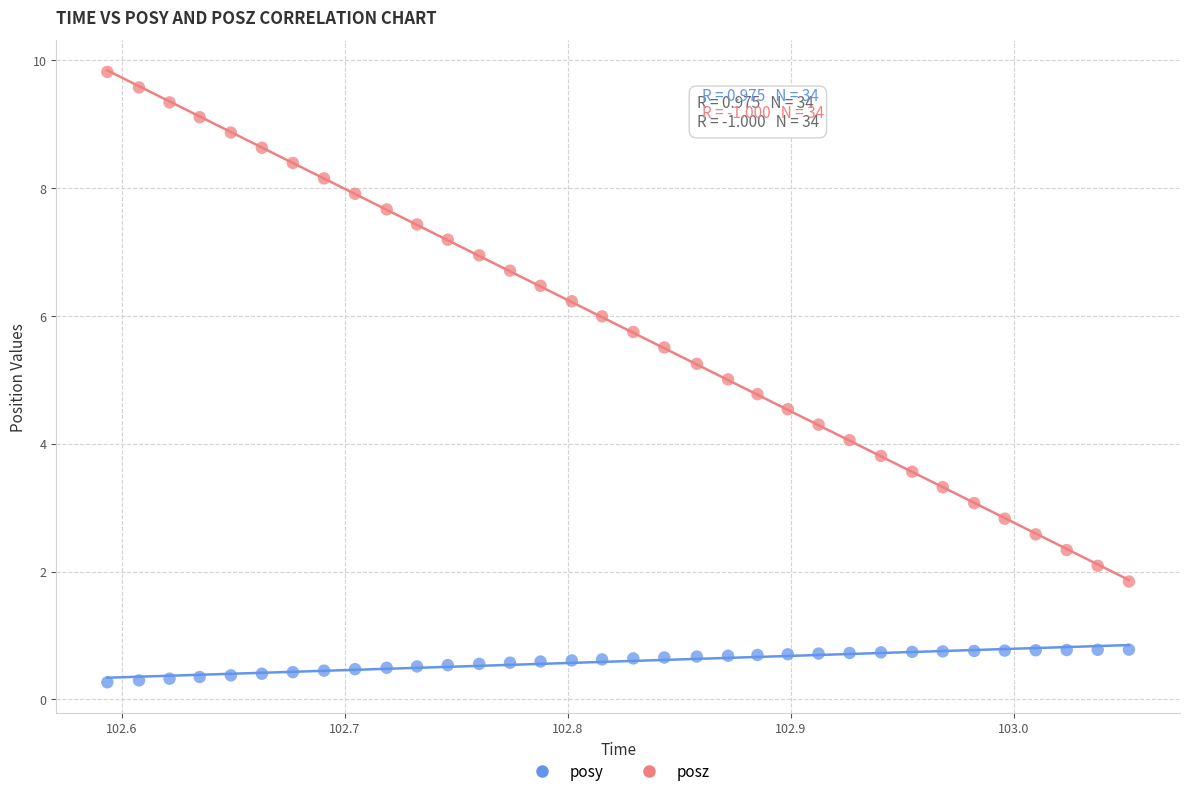

Across all data points, what is the range of X values (max minus min)?

0.5